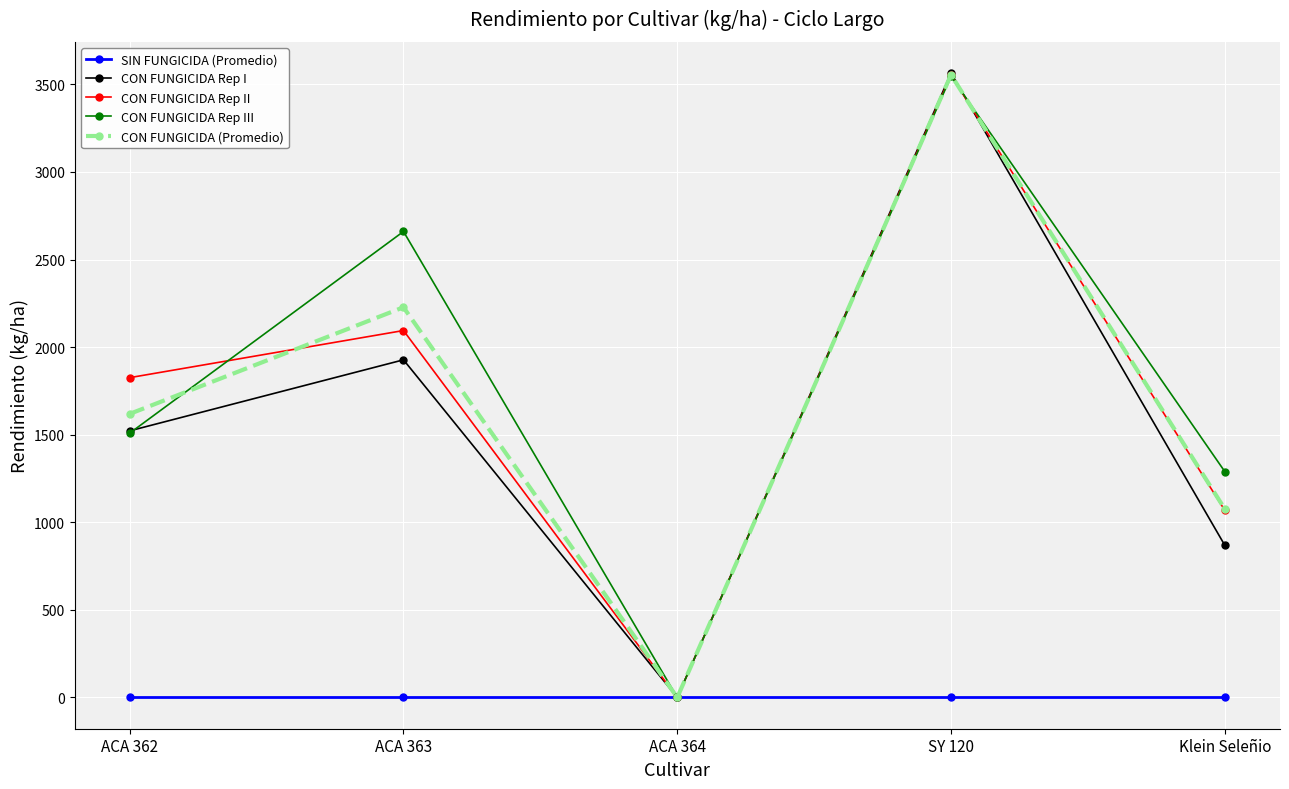

True or false: CON FUNGICIDA Rep II has a value of 983.6 at ACA 362.

False